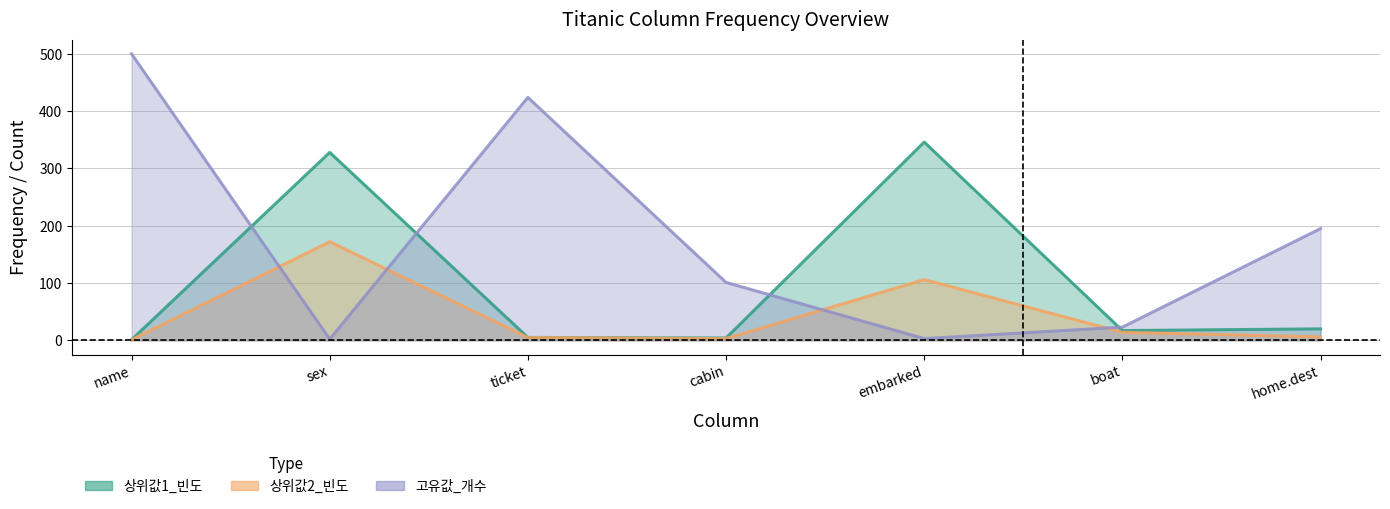

At which category is the sum across all series the highest?

name